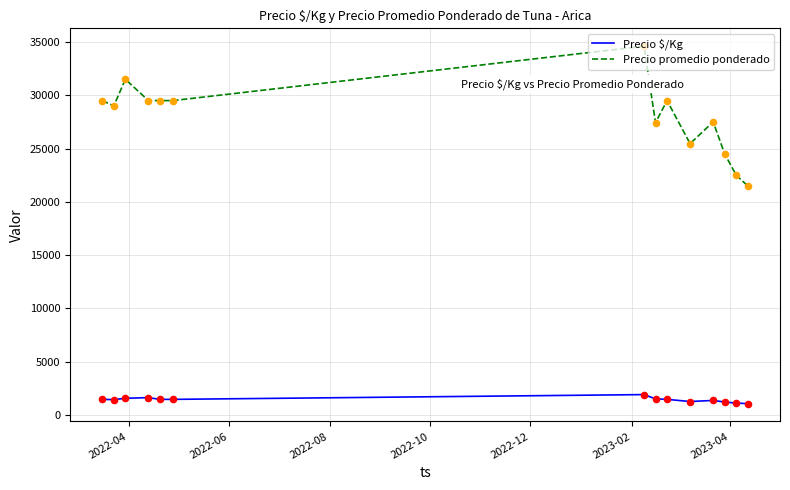

Which series has the largest range (max minus min)?

Precio promedio ponderado